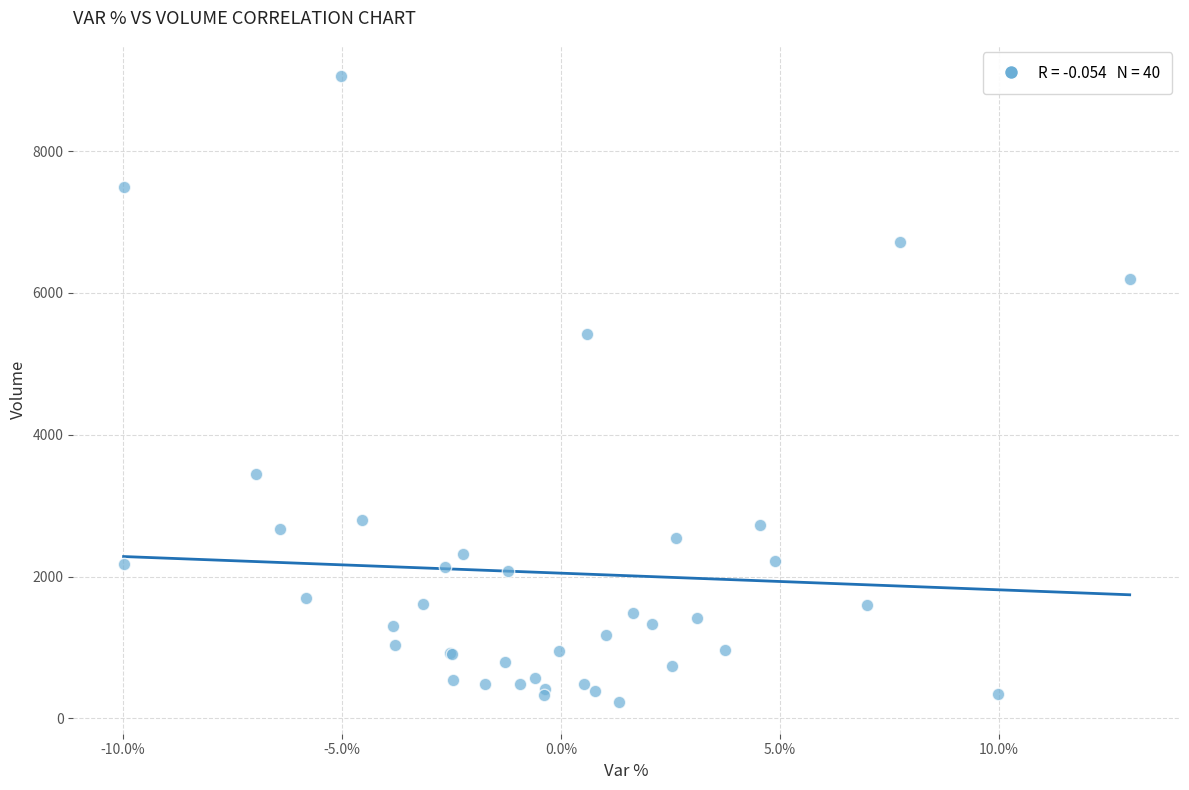

What Y value in the scatter plot is closest to 4641?

5416